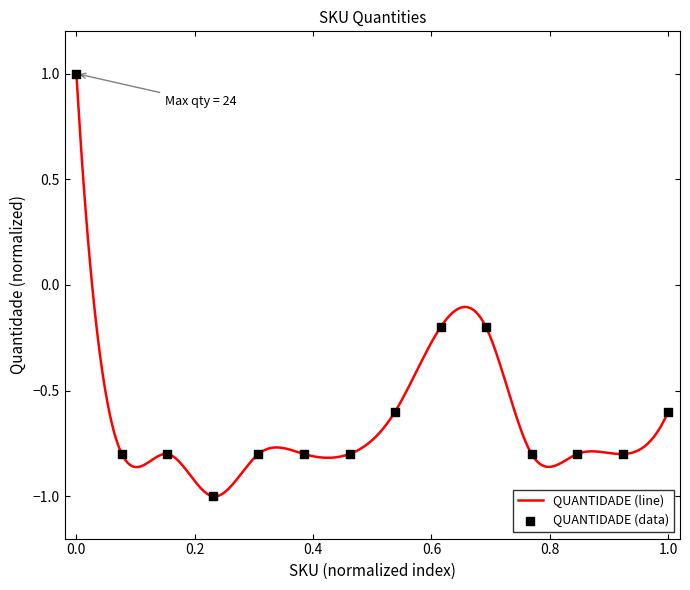

What is the greatest value displayed?

1.0